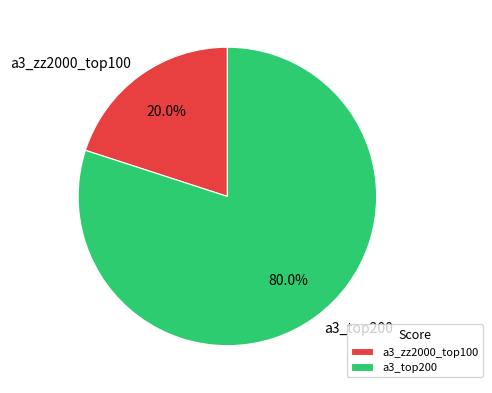

Which category has the smallest portion of the pie?

a3_zz2000_top100